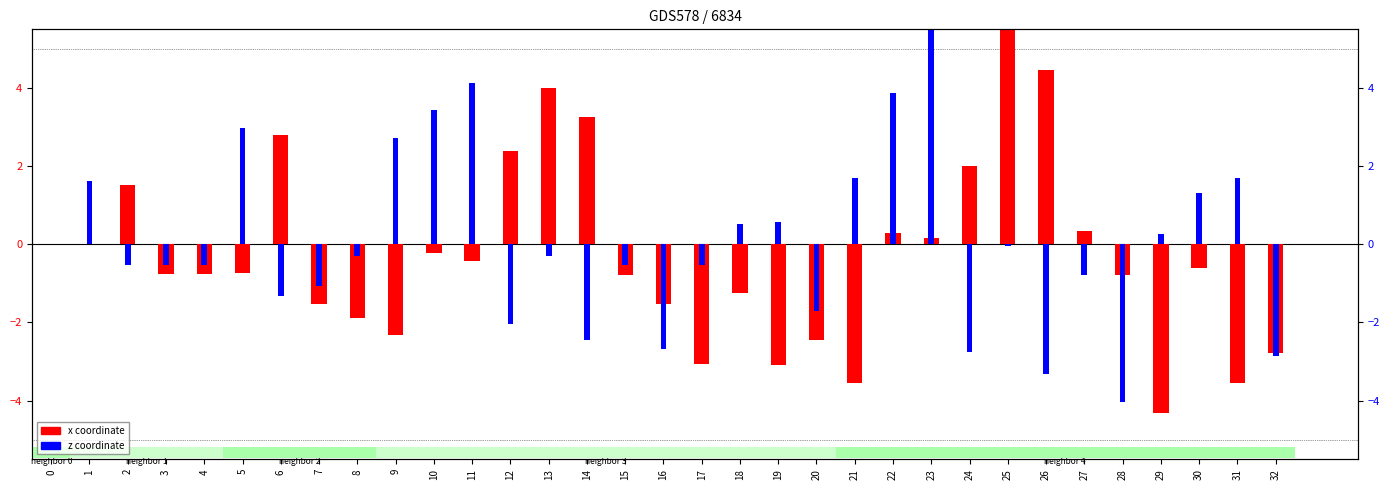

What is the difference between the highest and lowest values at 23?

5.4